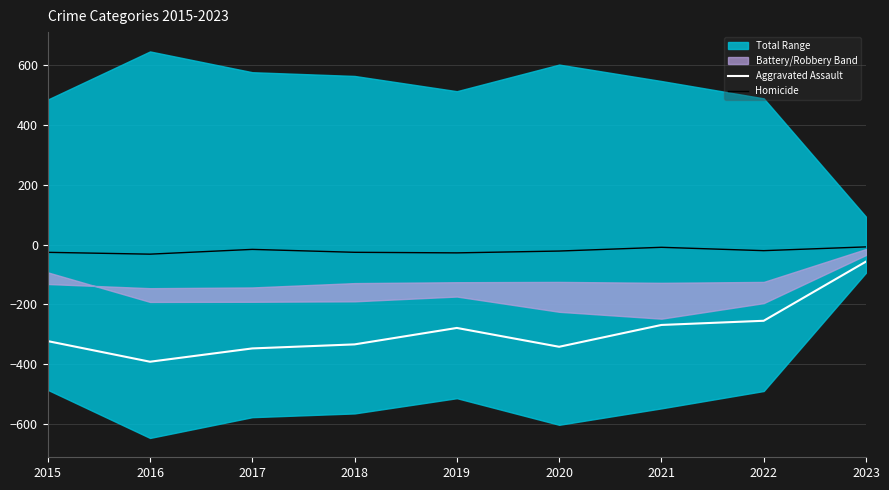

What is the maximum value for Aggravated Assault?

-56.5